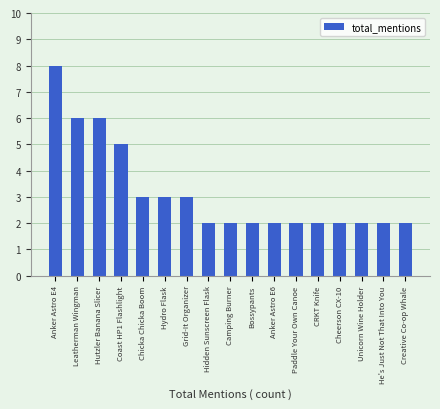

At which category does the chart reach its peak across all series?

Anker Astro E4